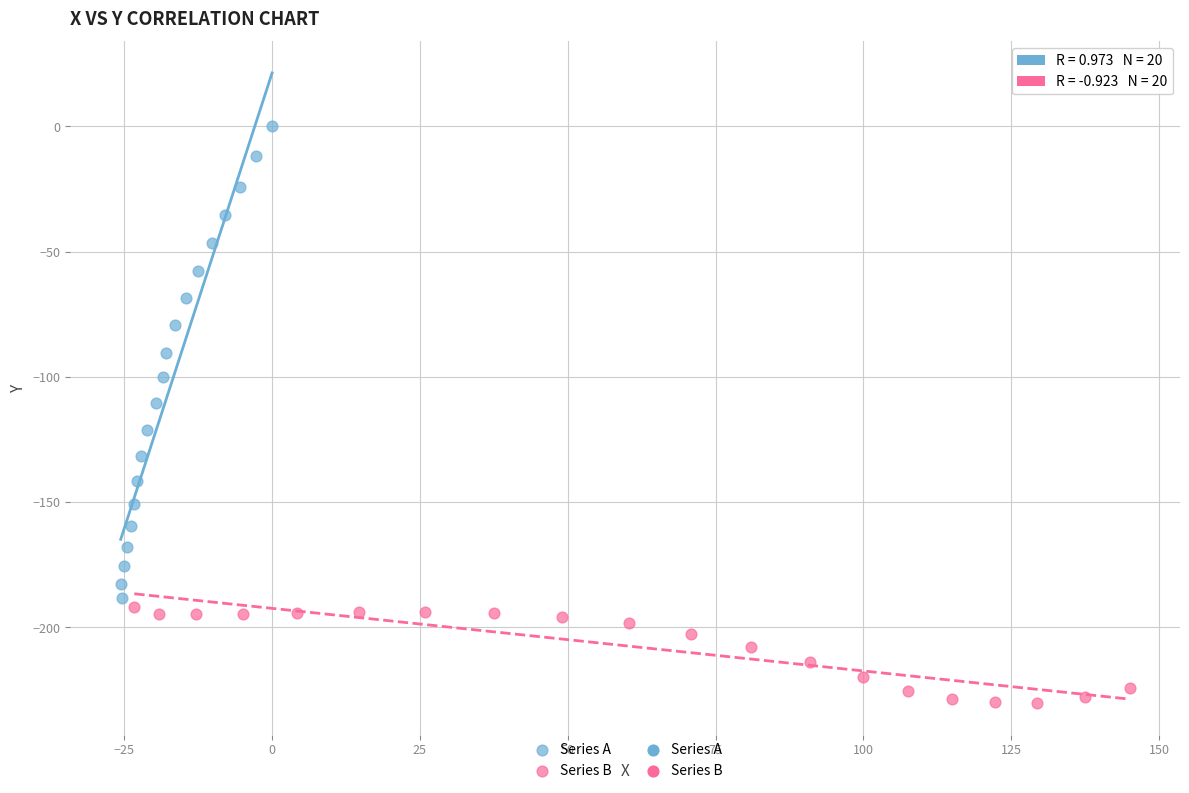

Which series reaches the maximum Y coordinate?

Series A